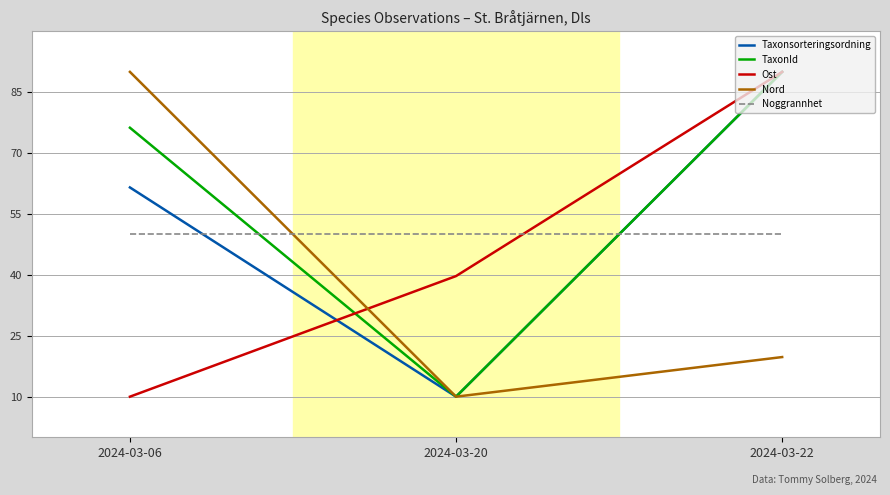

What is the minimum value shown in the chart?

10.0